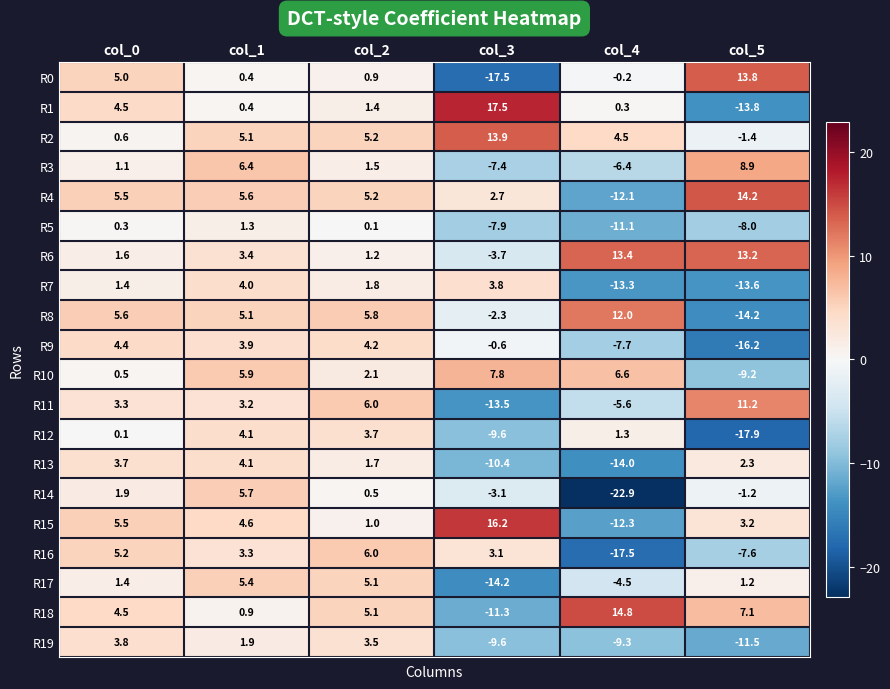

What is the minimum value for R9?

-16.2